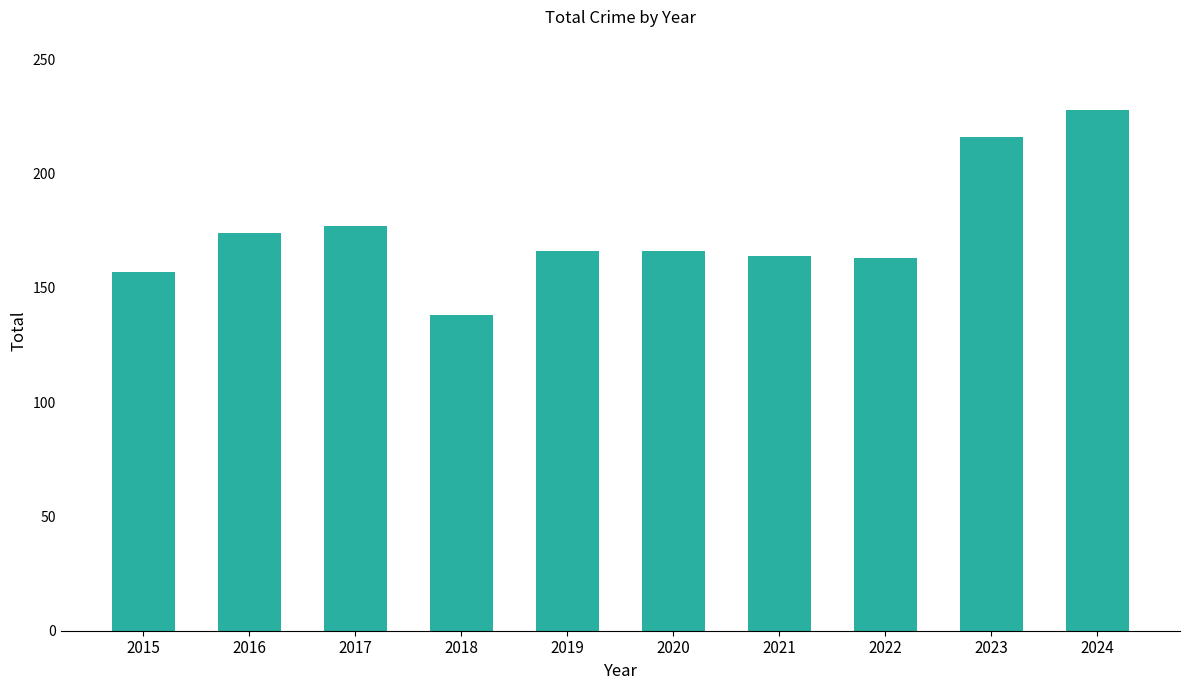

The chart shows a value of 216 at 2023. True or false?

True